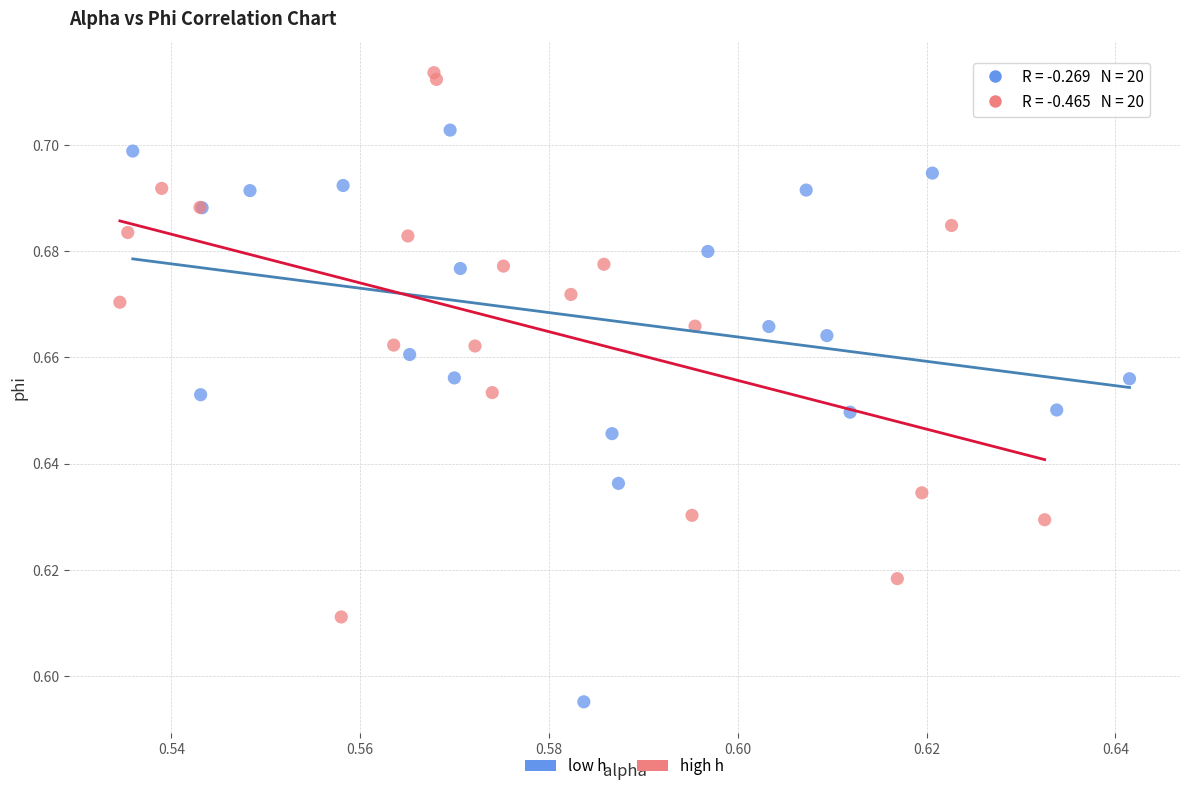

Which series contains the lowest Y value?

low h